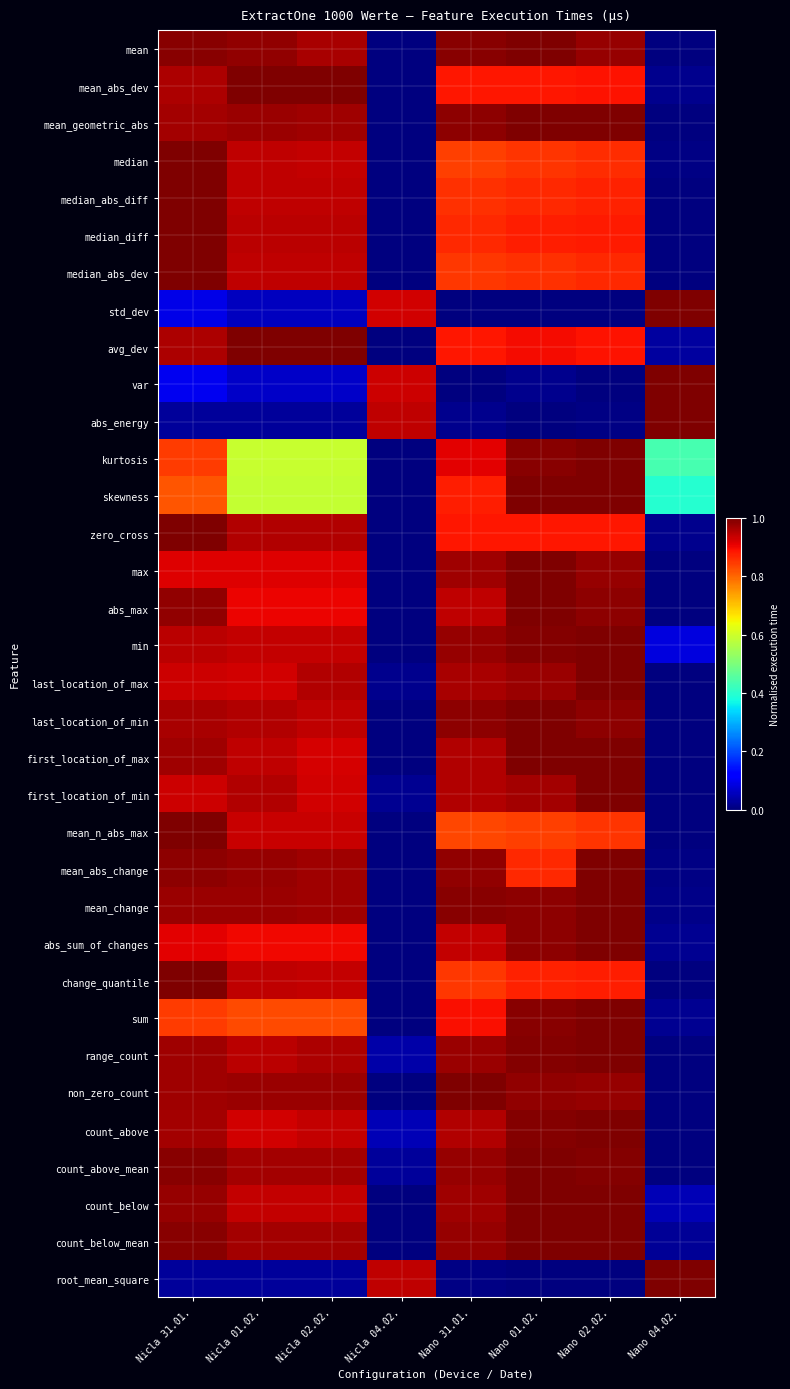

Which label corresponds to the largest value in the chart?

Nano 01.02.